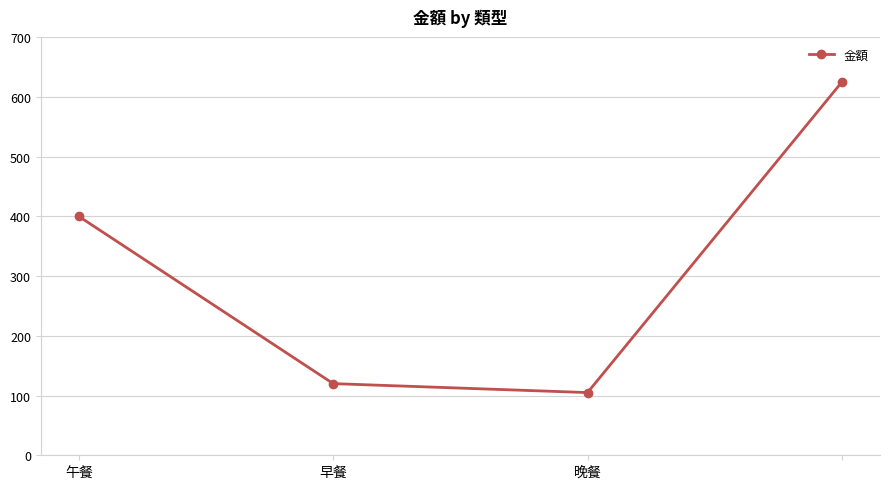

Does the chart have visible grid lines?

Yes